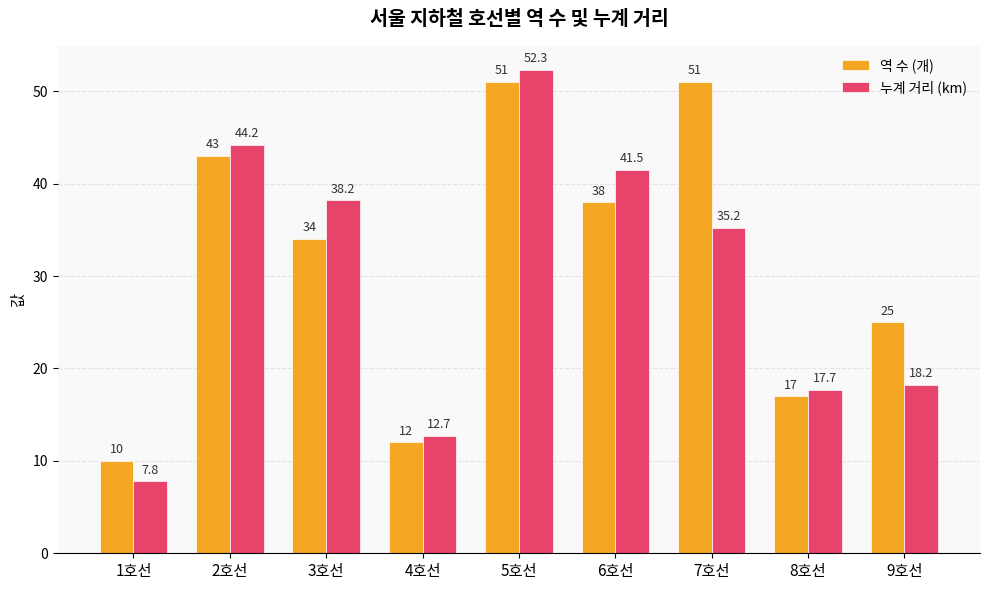

How many values in the 누계 거리 (km) series exceed 35?

5